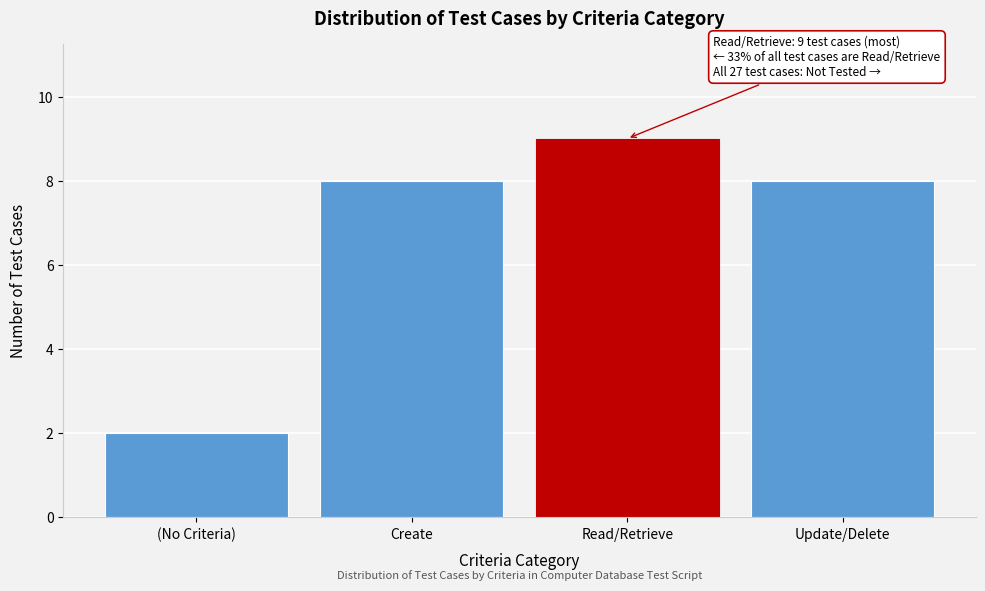

Reading left to right, transcribe all the data shown in this chart.

(No Criteria)=2	Create=8	Read/Retrieve=9	Update/Delete=8